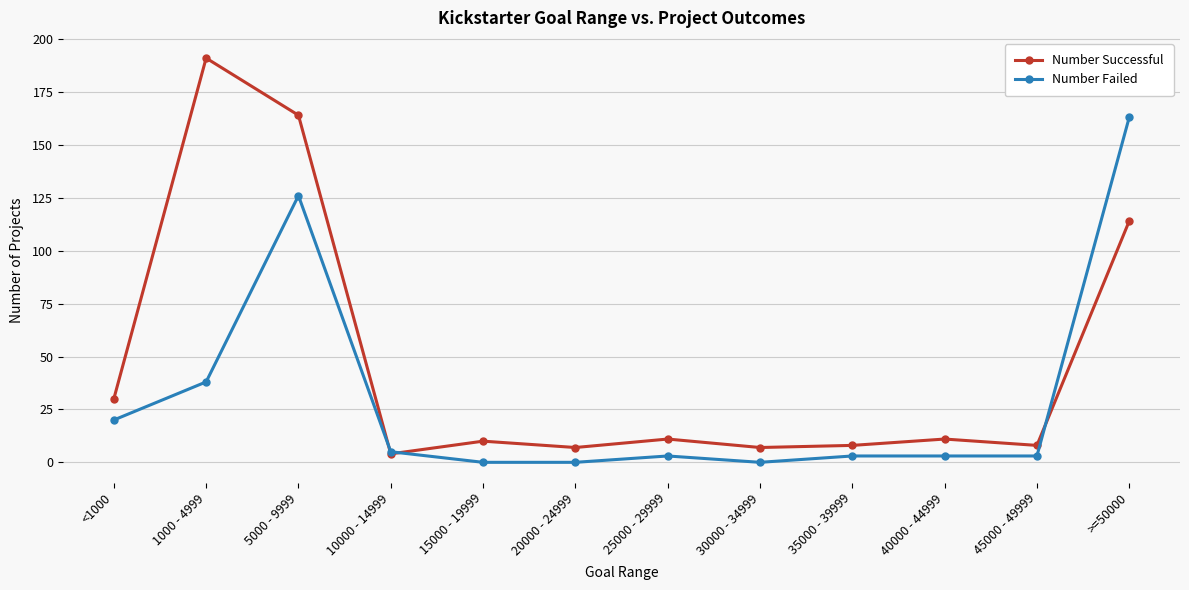

Rank the series by their maximum value, from lowest to highest.

Number Failed, Number Successful